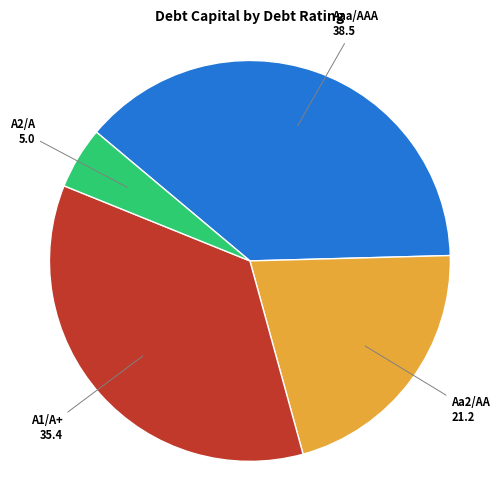

Is there any slice that represents more than half of the pie?

No